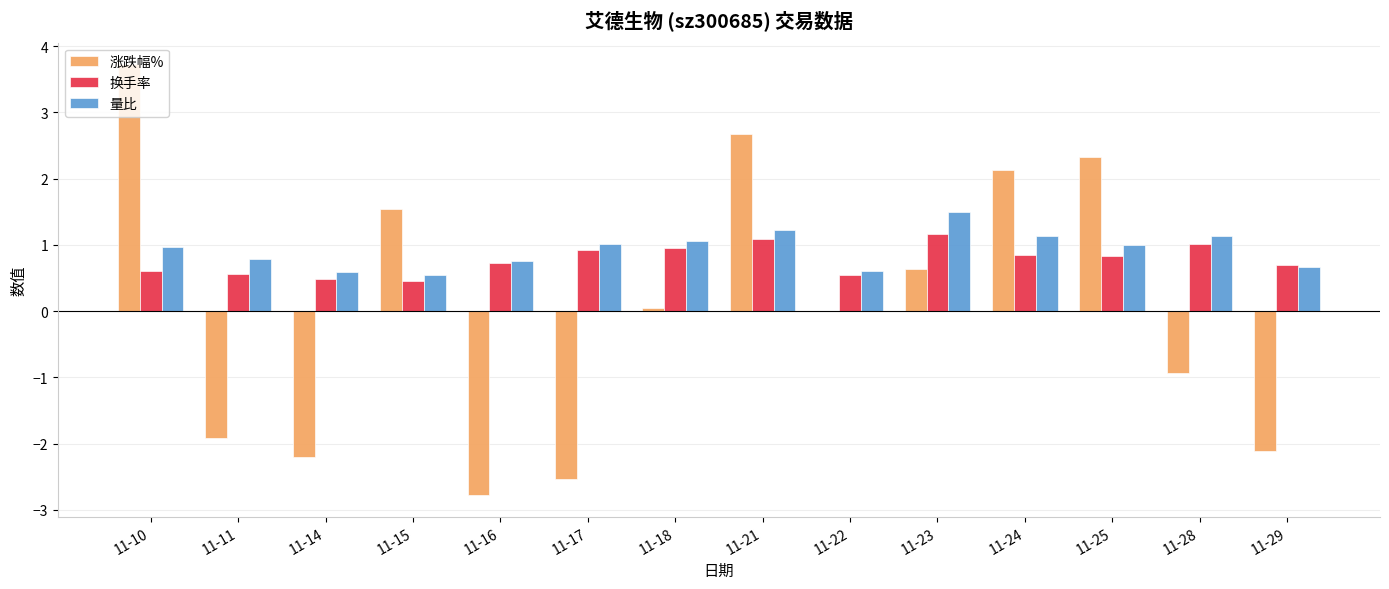

Are the bars horizontal?

No